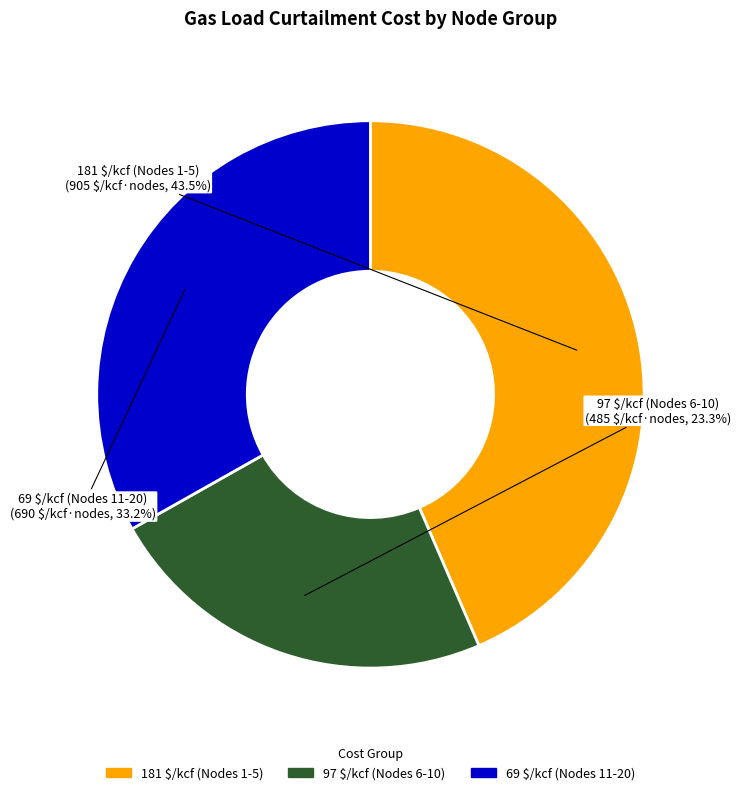

Does 69 $/kcf (Nodes 11-20) represent more than half of the total?

No